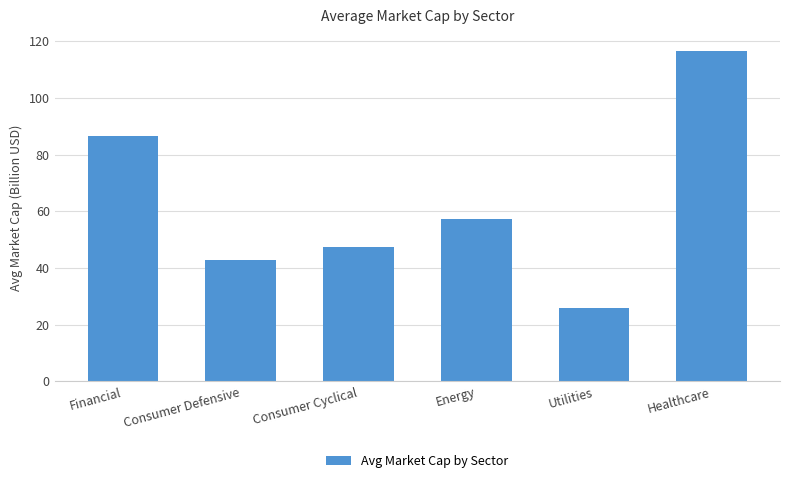

What is the value of the 5th bar from the left?

26.0